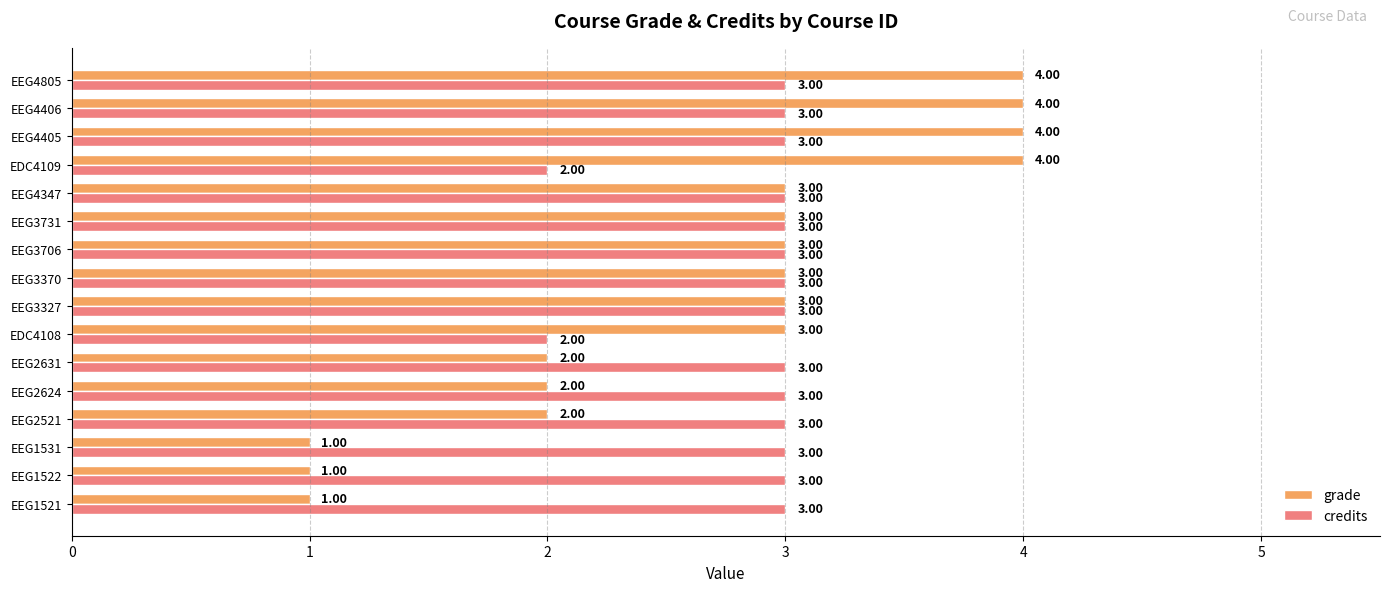

Is the value of credits at EEG2624 greater than the value of grade at EEG1521?

Yes